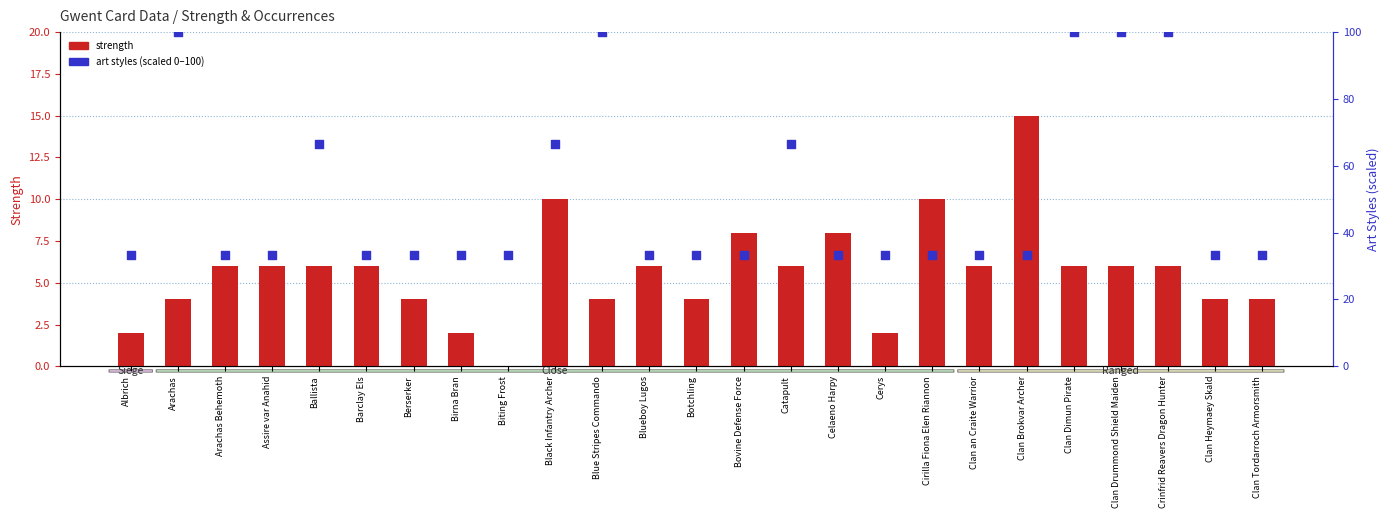

What is the total value across all series at Black Infantry Archer?

76.7